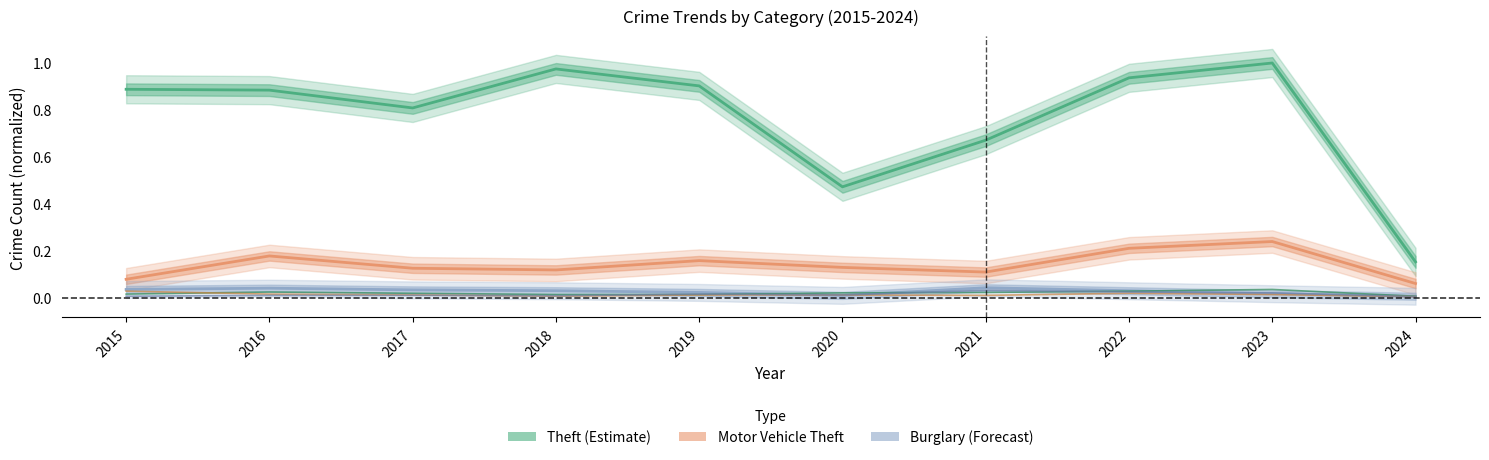

What is the total value across all series at 2020?

0.7